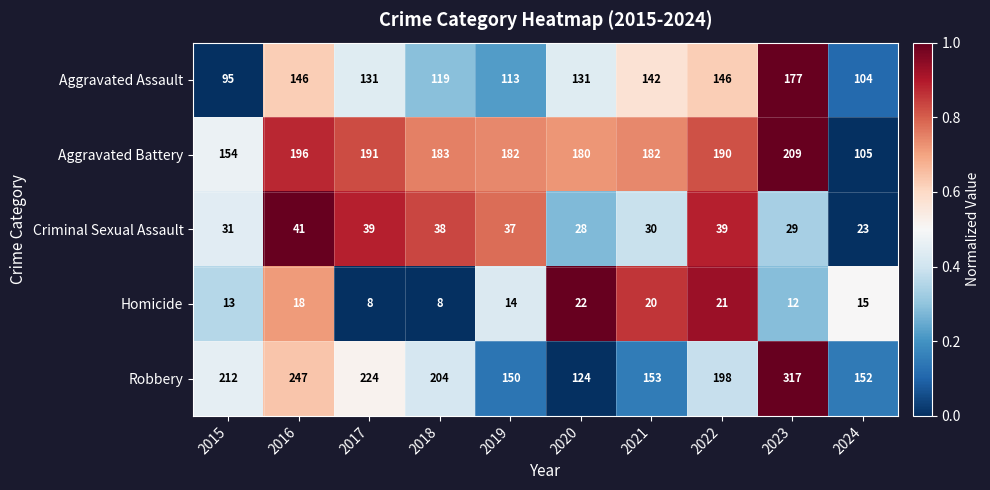

Rank the series by their maximum value, from lowest to highest.

Homicide, Criminal Sexual Assault, Aggravated Assault, Aggravated Battery, Robbery